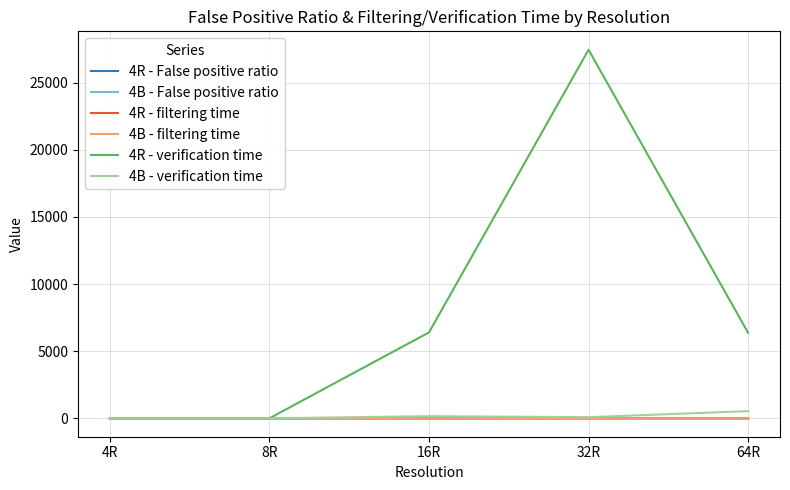

Which series has the largest total across all categories?

4R - verification time